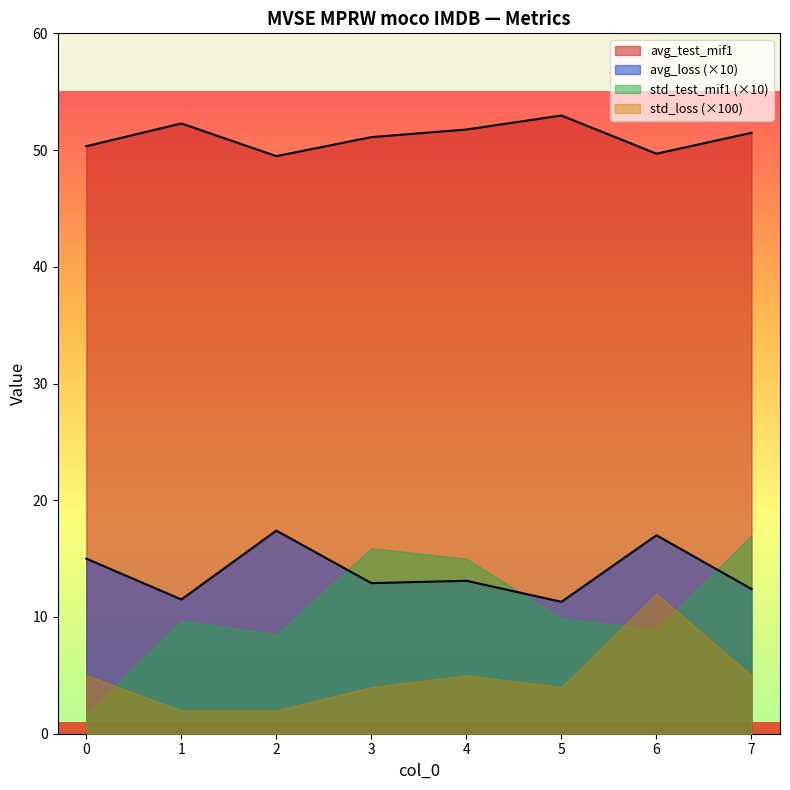

Count the number of data series in this chart.

4